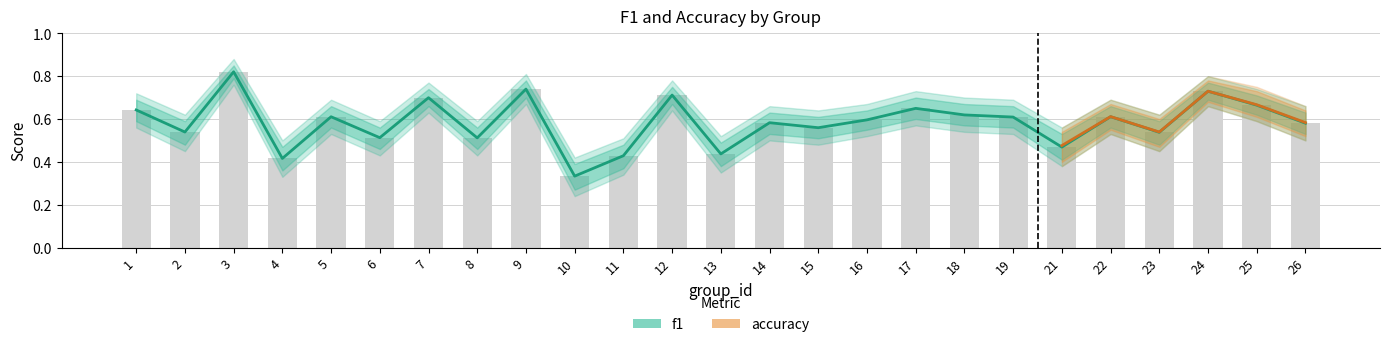

What is the total value across all series at 22?

1.2